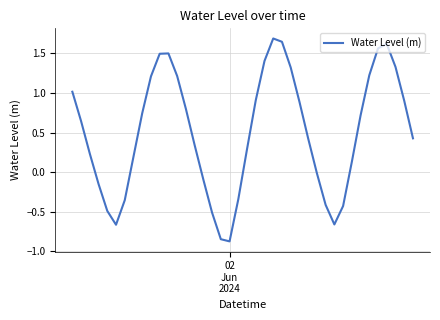

How many lines are shown in the chart?

1